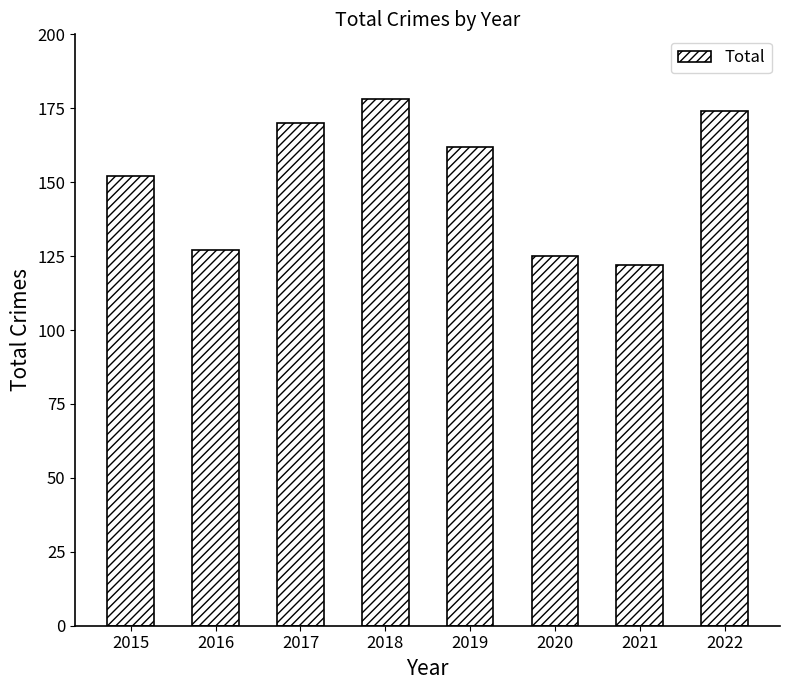

Reading left to right, what are all the values shown in this chart?

2015=152	2016=127	2017=170	2018=178	2019=162	2020=125	2021=122	2022=174